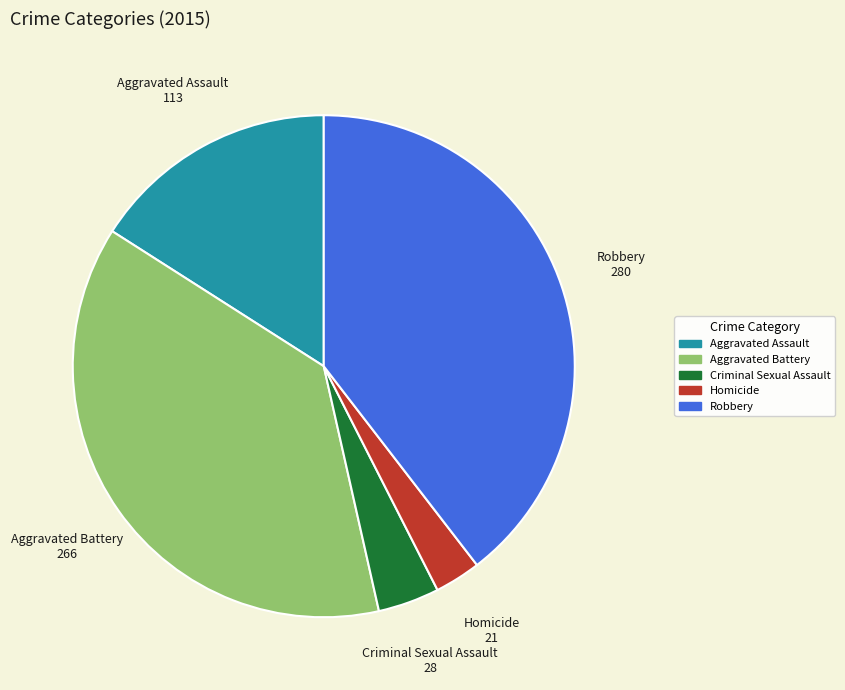

Combined, do Homicide and Aggravated Assault account for over 50%?

No